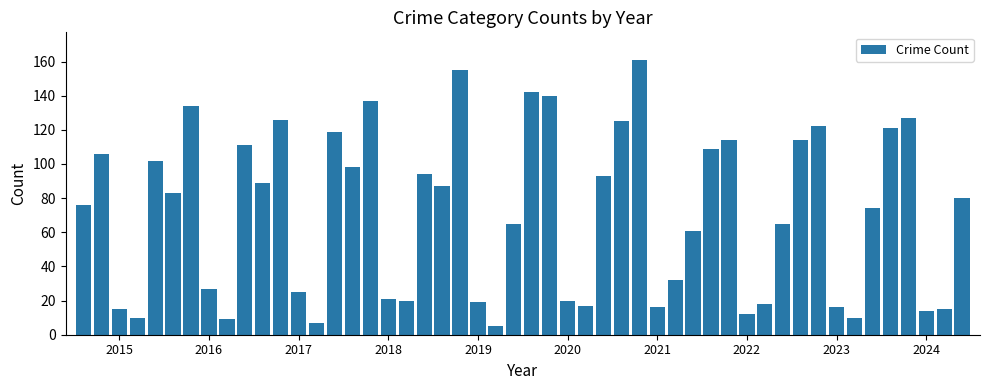

What is the greatest value displayed?

161